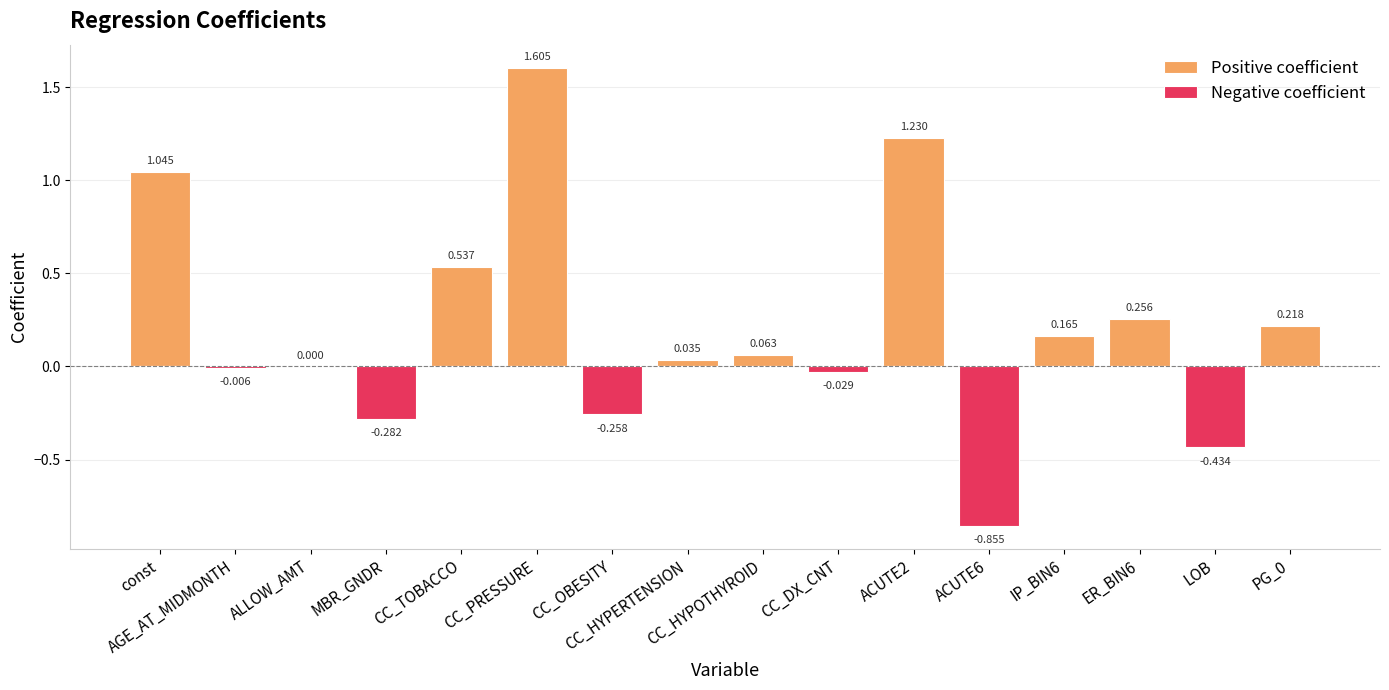

What value does the Positive coefficient series have at IP_BIN6?

0.2